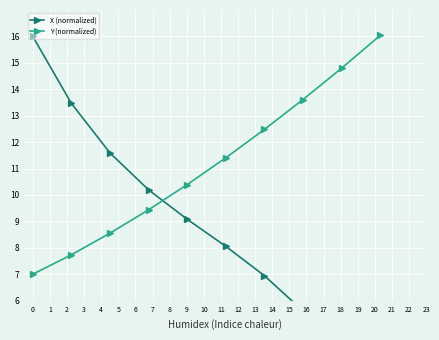

How many lines are shown in the chart?

2